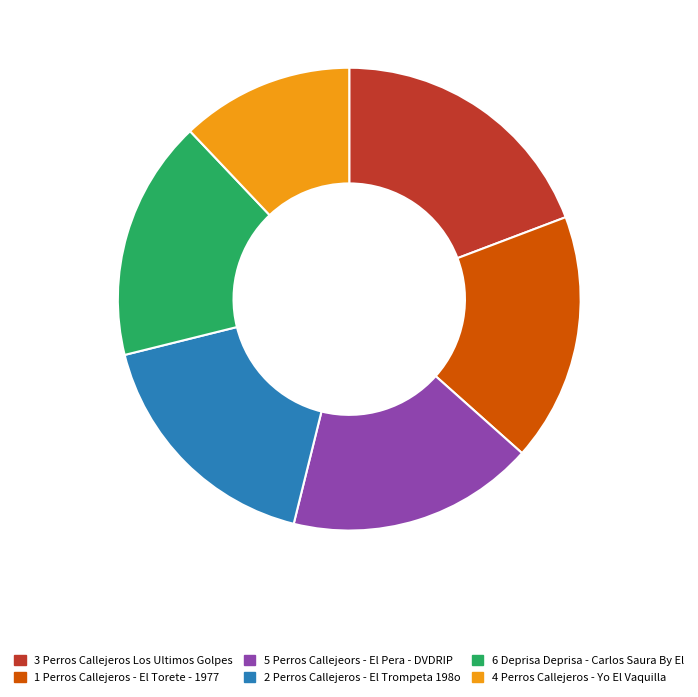

Do 3 Perros Callejeros Los Ultimos Golpes and 2 Perros Callejeros - El Trompeta 198o together represent more than half of the pie?

No